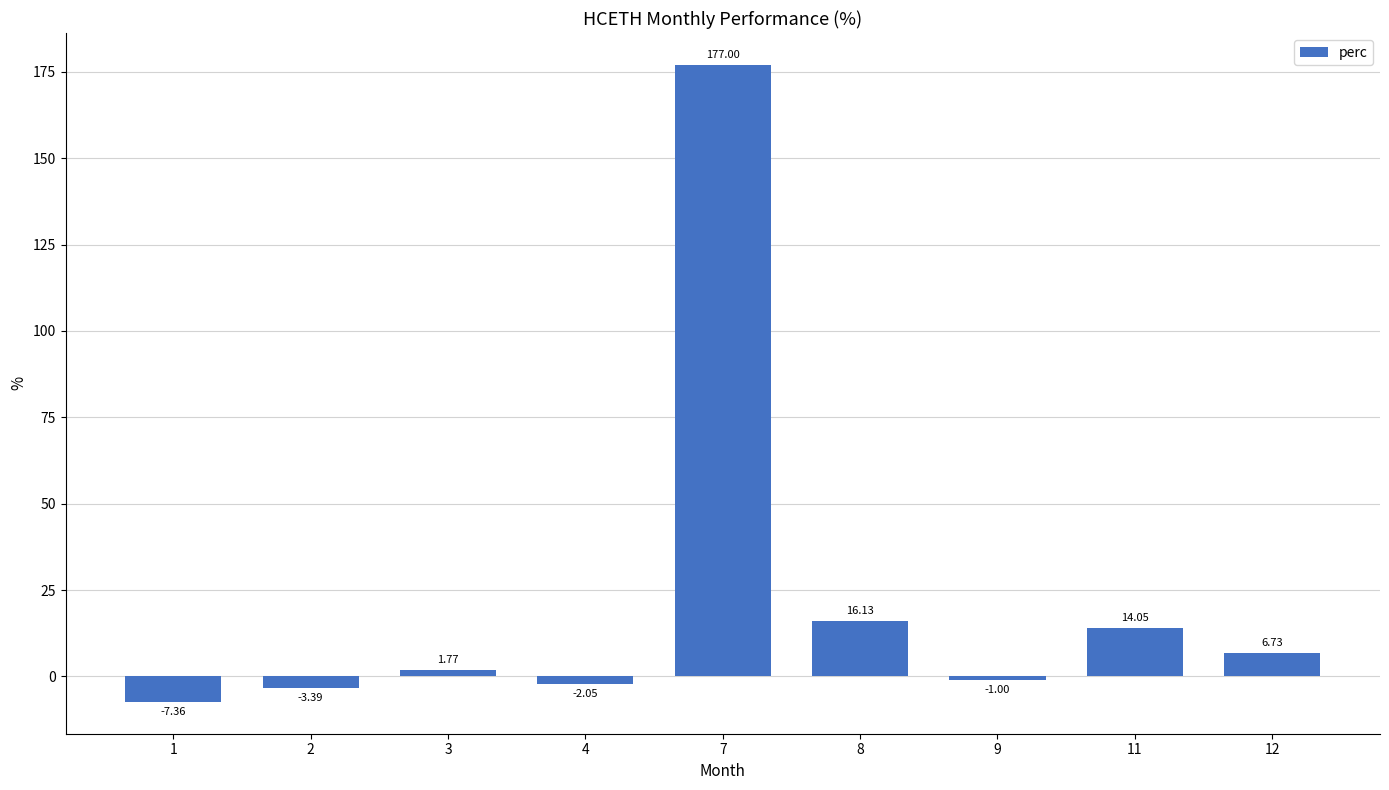

What is the value of the 8th bar from the left?

14.0